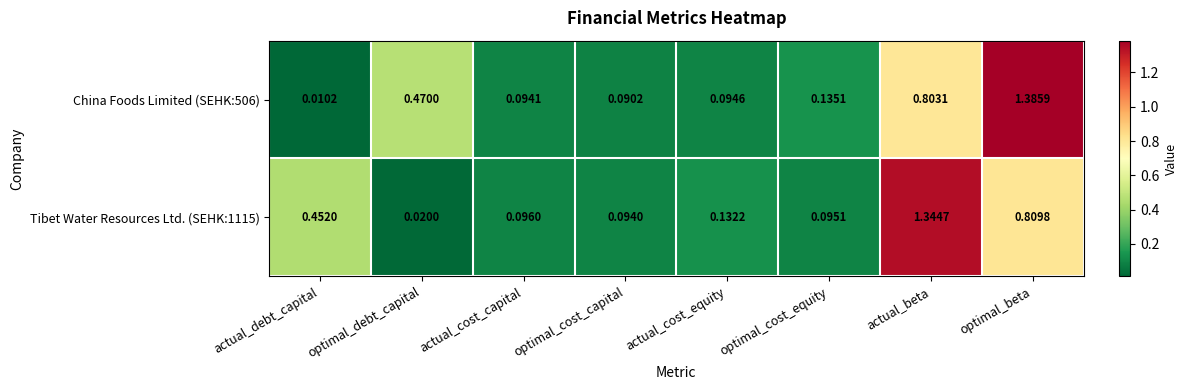

Which series has the widest spread of values?

China Foods Limited (SEHK:506)